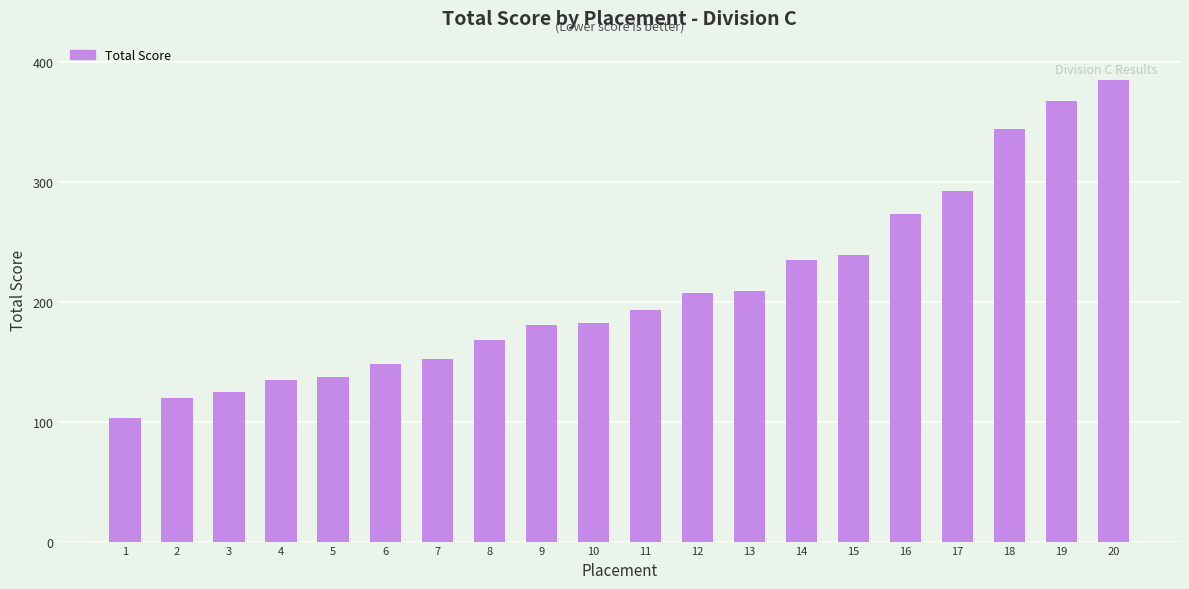

What is the difference between the values at 8 and 1?

65